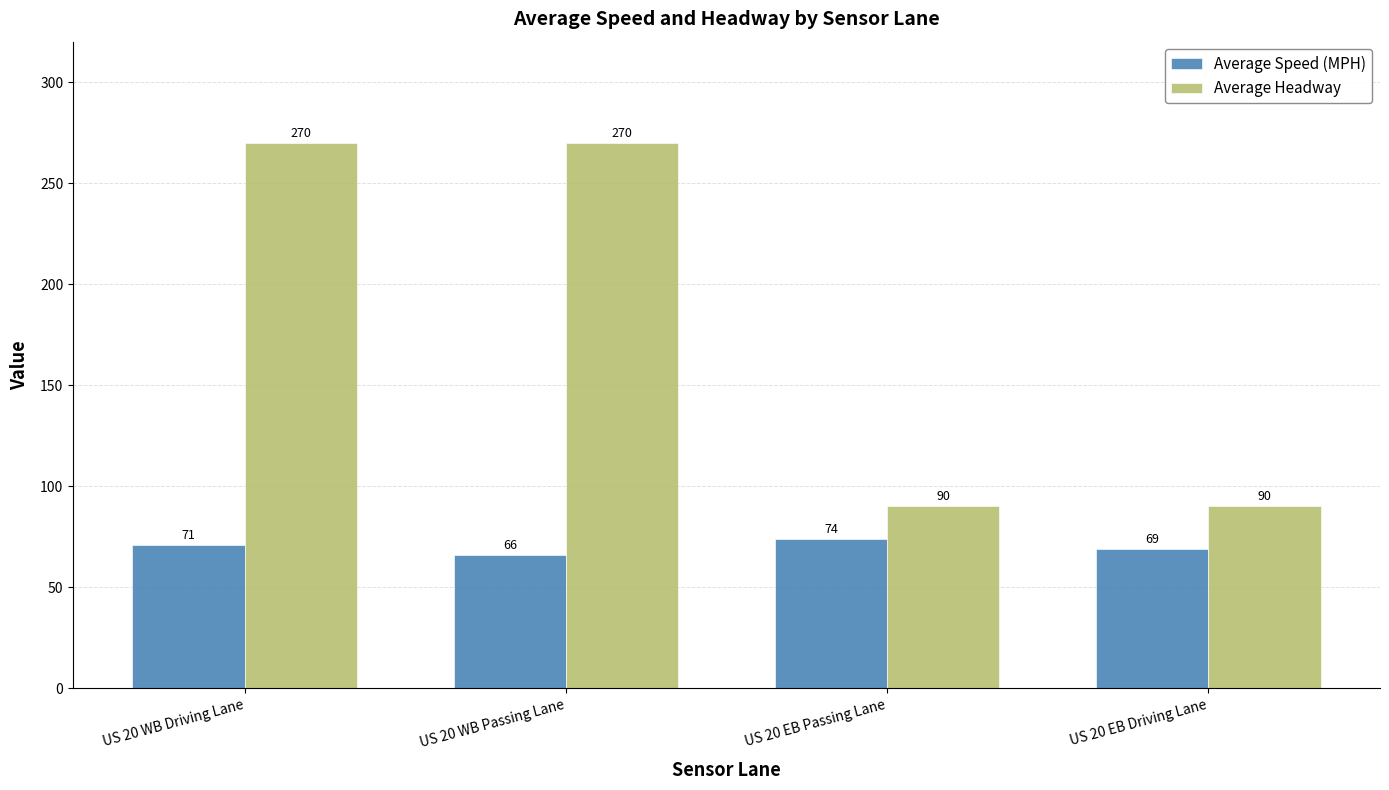

Reading right to left, list all the values displayed in this chart.

Average Speed (MPH): US 20 EB Driving Lane=69	US 20 EB Passing Lane=74	US 20 WB Passing Lane=66	US 20 WB Driving Lane=71
Average Headway: US 20 EB Driving Lane=90	US 20 EB Passing Lane=90	US 20 WB Passing Lane=270	US 20 WB Driving Lane=270